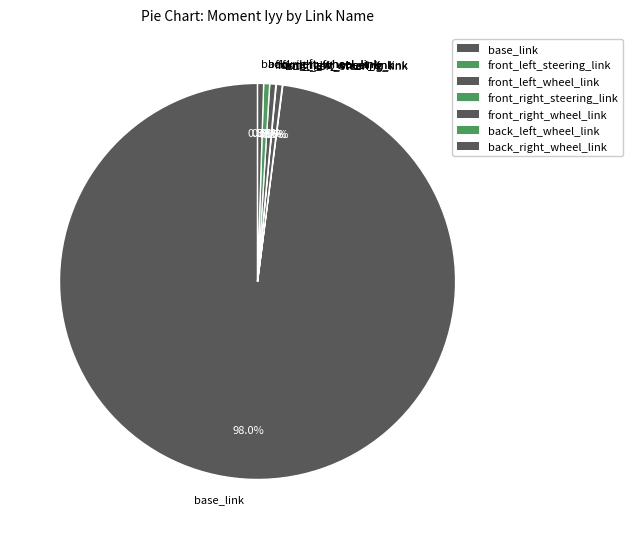

What is the total percentage of base_link and back_left_wheel_link?

98.5%